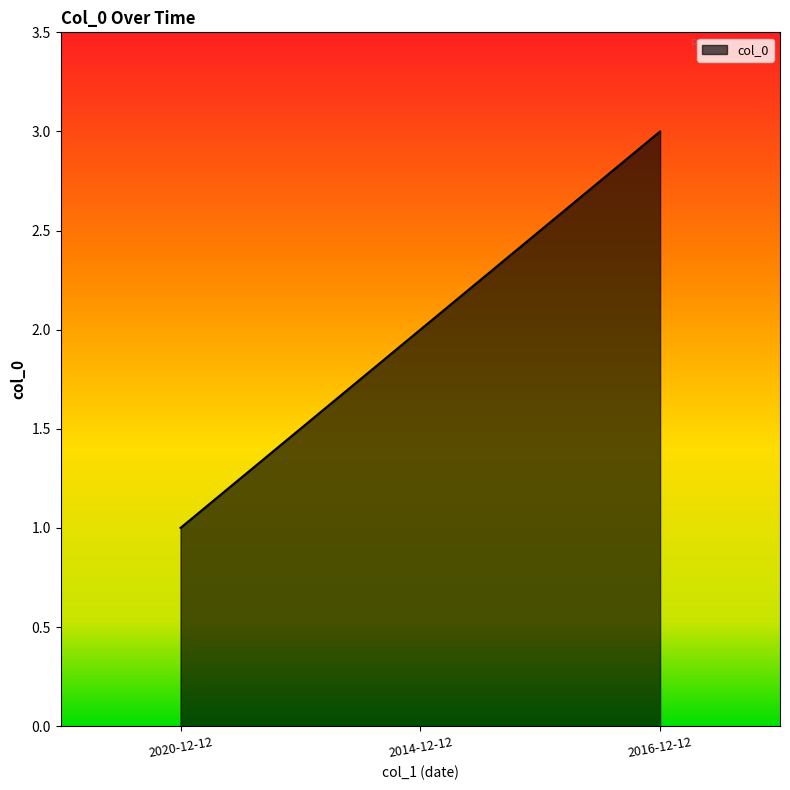

Reading left to right, extract all data points from this chart.

1	2	3